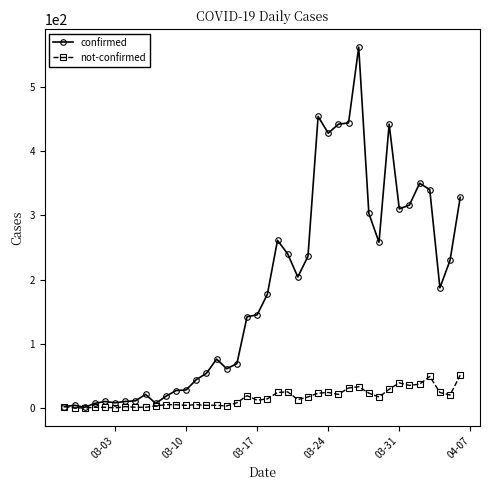

True or false: not-confirmed has more than 2 interior local peaks.

True